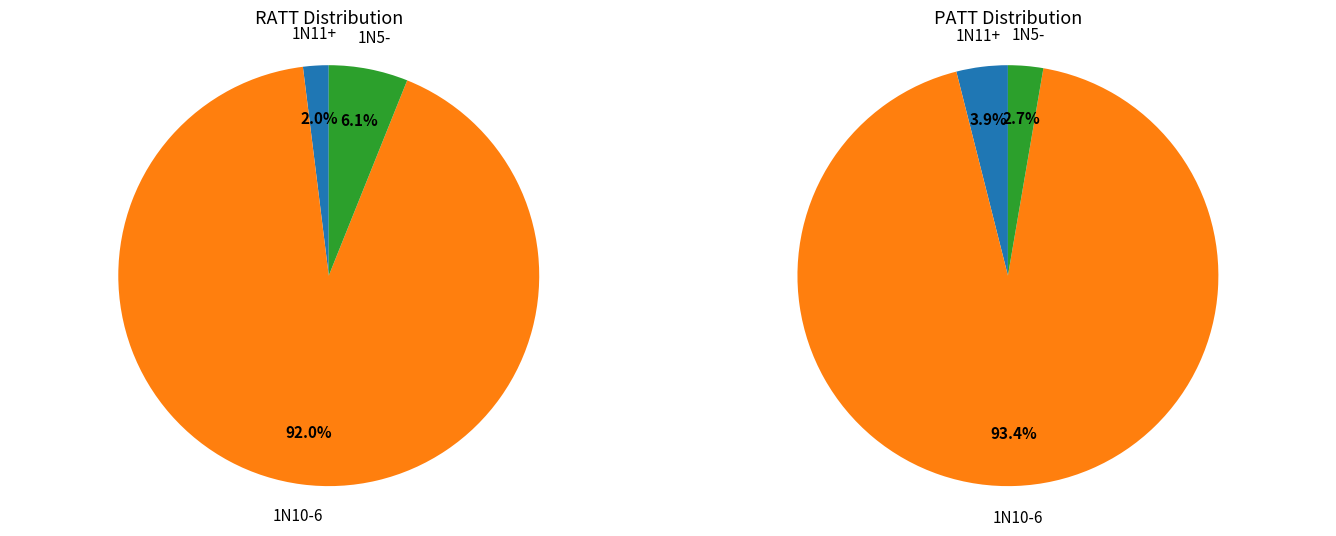

Count the number of slices in the pie.

3